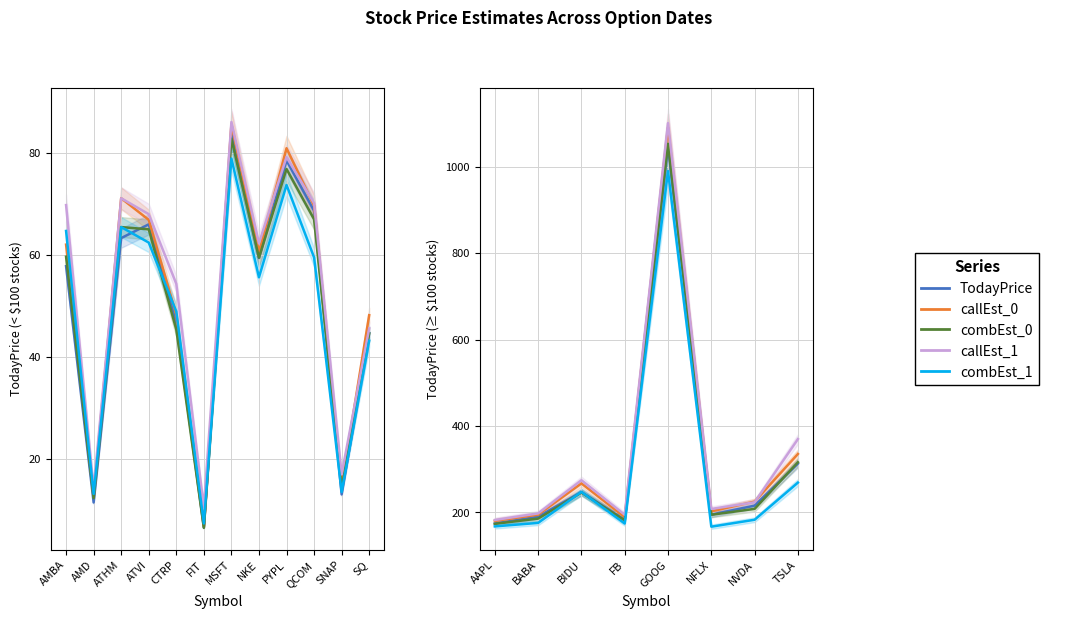

In TodayPrice, how many points are higher than both neighbors (excluding endpoints)?

2